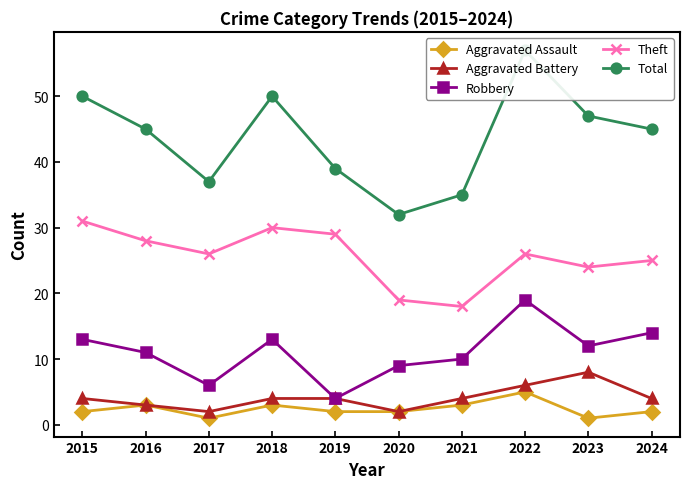

Which has a higher value, 2015 or 2017?

2015